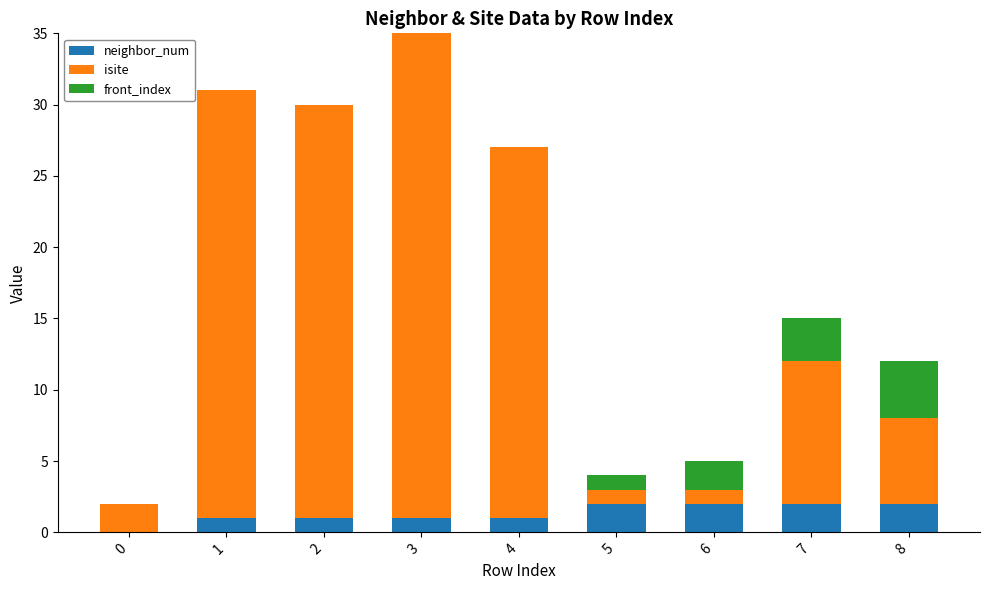

What is the sum of the neighbor_num values at 5 and 7?

4